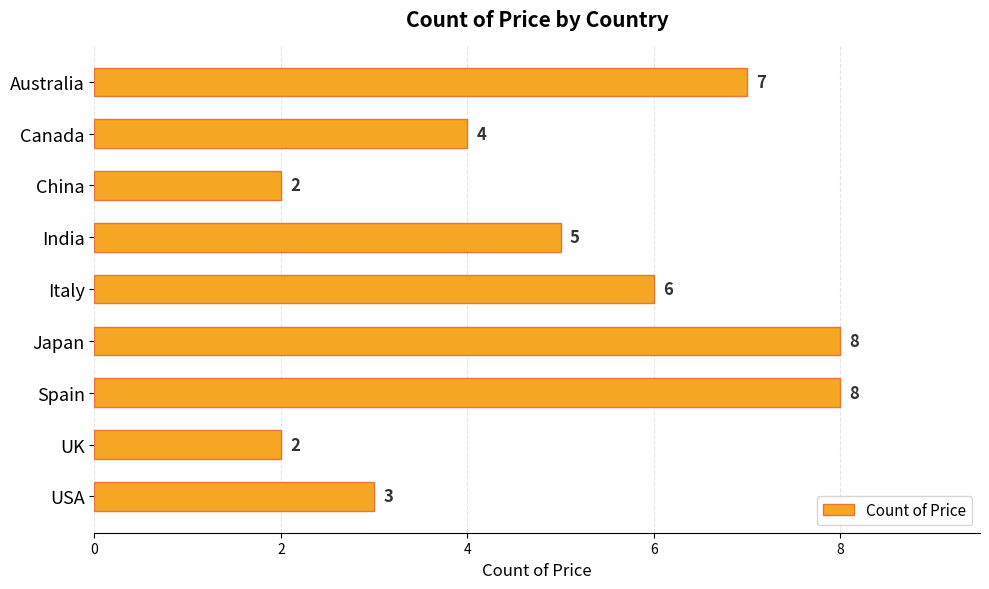

What is the label of the 7th bar from the top?

Spain